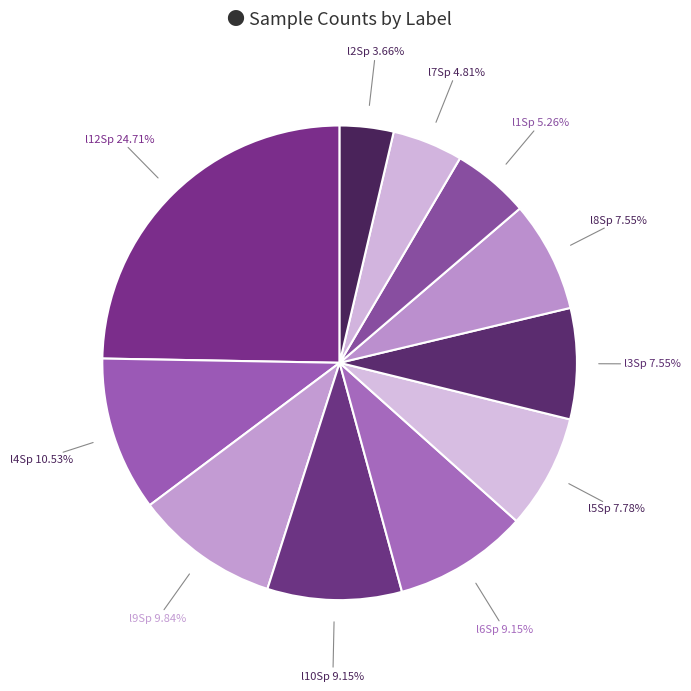

How many slices are in this pie chart?

11